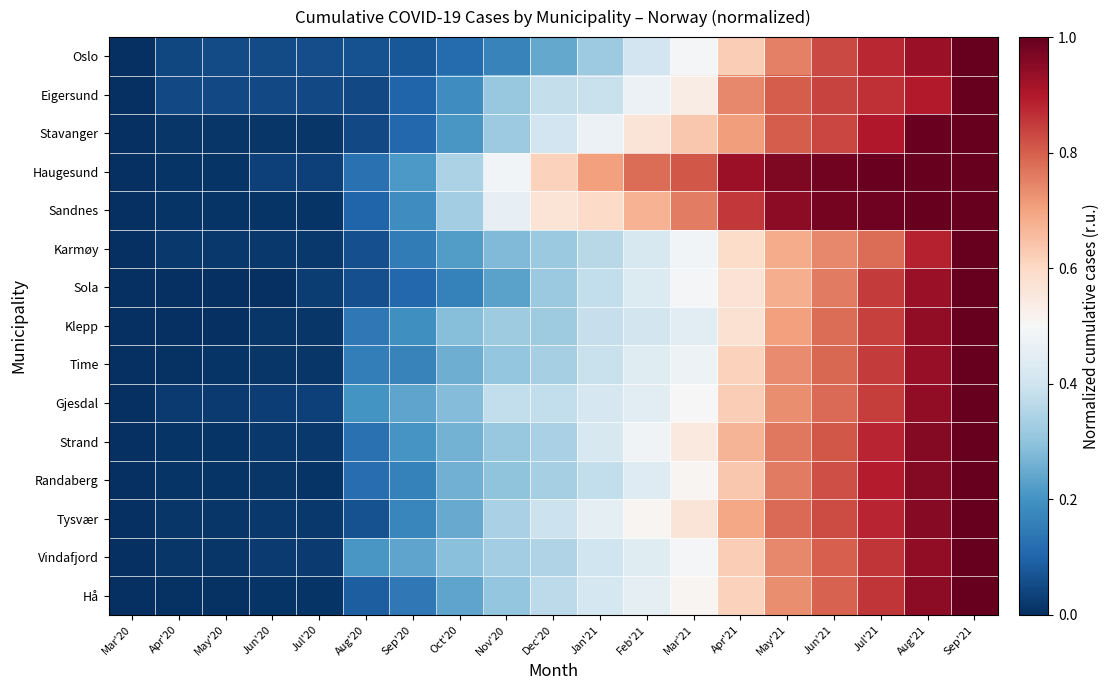

Between Apr'21 and Dec'20, which is larger?

Apr'21